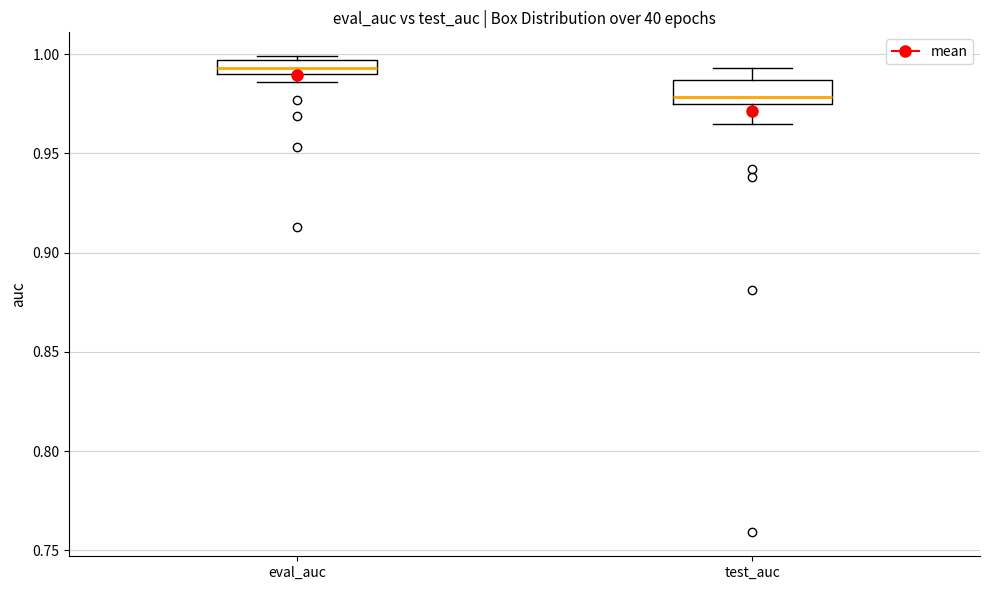

Where does the median line of the box for test_auc sit on the y-axis? The values are not printed on the chart, so give them approximately, as read against the axis.

0.980